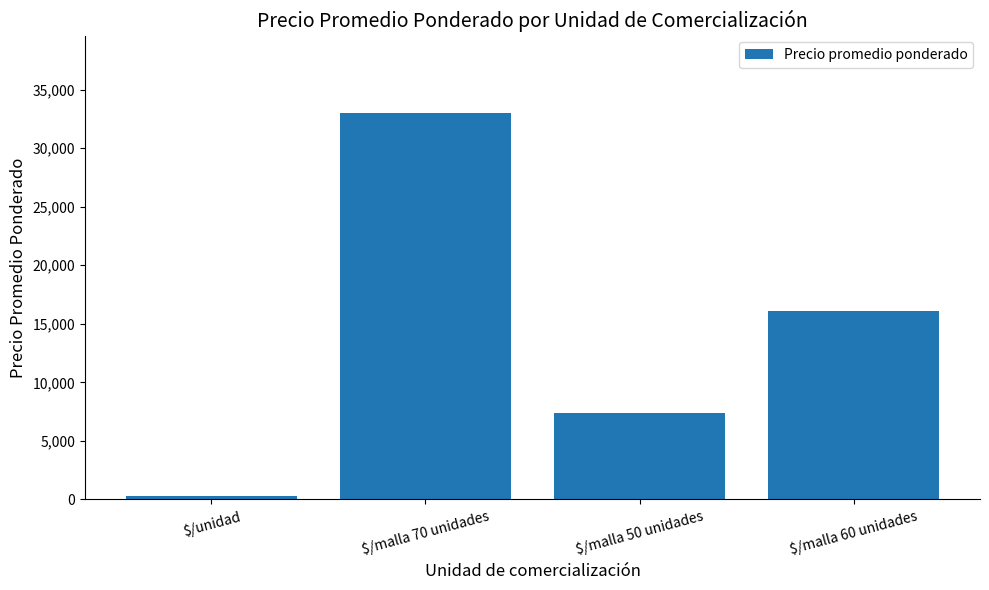

Is it true that the value at $/malla 60 unidades is 16125?

True